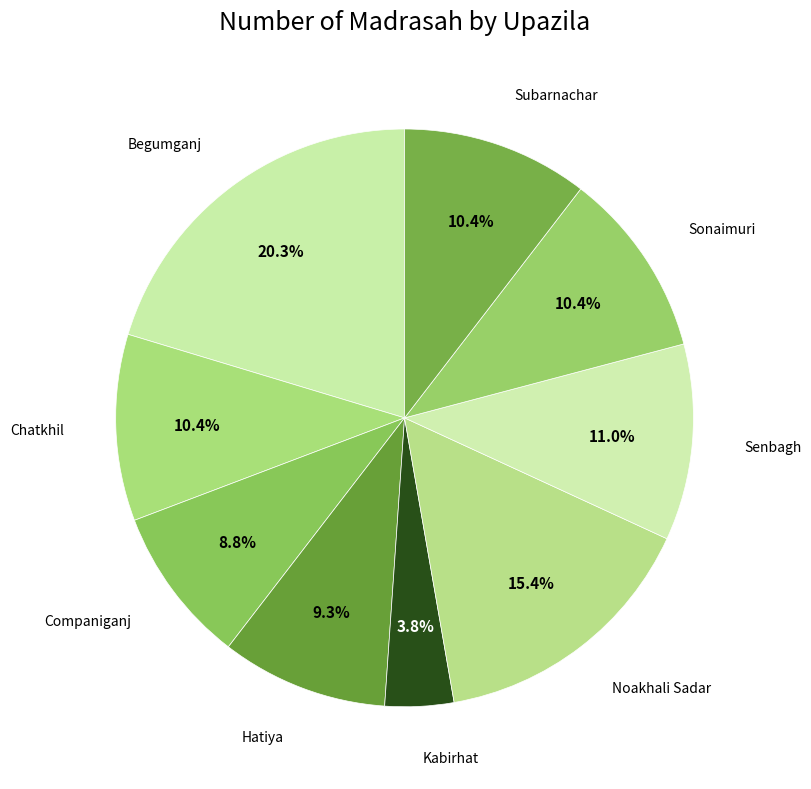

Does Kabirhat represent more than half of the total?

No